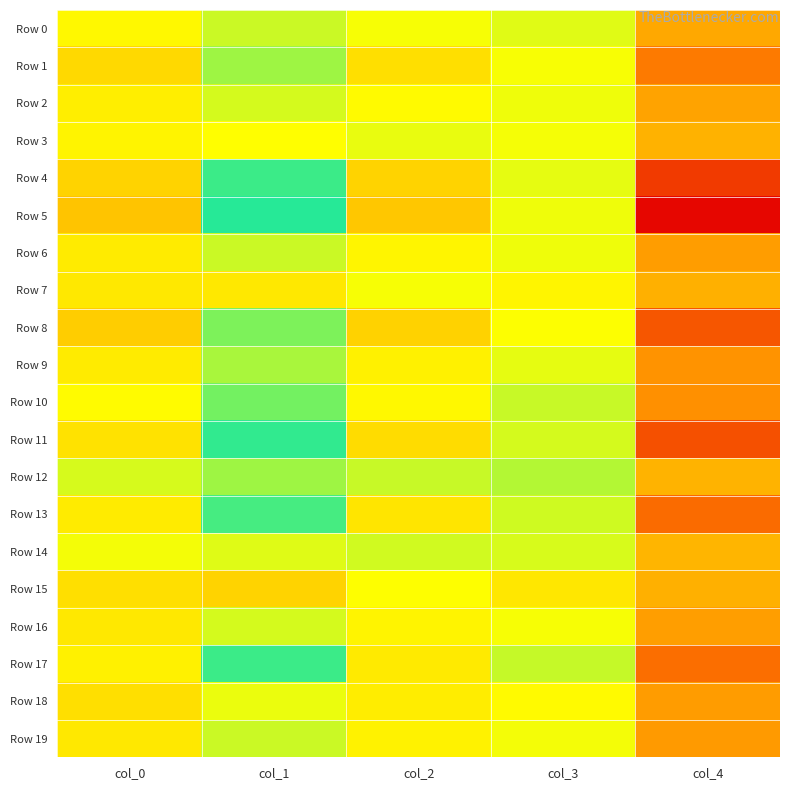

Reading left to right, what are all the values shown in this chart?

Row 0: col_0=0.7	col_1=0.7	col_2=0.7	col_3=0.7	col_4=0.5
Row 1: col_0=0.6	col_1=0.8	col_2=0.6	col_3=0.7	col_4=0.4
Row 2: col_0=0.6	col_1=0.7	col_2=0.7	col_3=0.7	col_4=0.5
Row 3: col_0=0.7	col_1=0.7	col_2=0.7	col_3=0.7	col_4=0.5
Row 4: col_0=0.6	col_1=0.9	col_2=0.6	col_3=0.7	col_4=0.3
Row 5: col_0=0.6	col_1=0.9	col_2=0.6	col_3=0.7	col_4=0.2
Row 6: col_0=0.6	col_1=0.7	col_2=0.7	col_3=0.7	col_4=0.5
Row 7: col_0=0.6	col_1=0.6	col_2=0.7	col_3=0.7	col_4=0.5
Row 8: col_0=0.6	col_1=0.8	col_2=0.6	col_3=0.7	col_4=0.3
Row 9: col_0=0.6	col_1=0.8	col_2=0.7	col_3=0.7	col_4=0.5
Row 10: col_0=0.7	col_1=0.8	col_2=0.7	col_3=0.7	col_4=0.5
Row 11: col_0=0.6	col_1=0.9	col_2=0.6	col_3=0.7	col_4=0.3
Row 12: col_0=0.7	col_1=0.8	col_2=0.7	col_3=0.8	col_4=0.5
Row 13: col_0=0.6	col_1=0.9	col_2=0.6	col_3=0.7	col_4=0.4
Row 14: col_0=0.7	col_1=0.7	col_2=0.7	col_3=0.7	col_4=0.5
Row 15: col_0=0.6	col_1=0.6	col_2=0.7	col_3=0.6	col_4=0.5
Row 16: col_0=0.6	col_1=0.7	col_2=0.7	col_3=0.7	col_4=0.5
Row 17: col_0=0.7	col_1=0.9	col_2=0.6	col_3=0.7	col_4=0.4
Row 18: col_0=0.6	col_1=0.7	col_2=0.6	col_3=0.7	col_4=0.5
Row 19: col_0=0.6	col_1=0.7	col_2=0.7	col_3=0.7	col_4=0.5